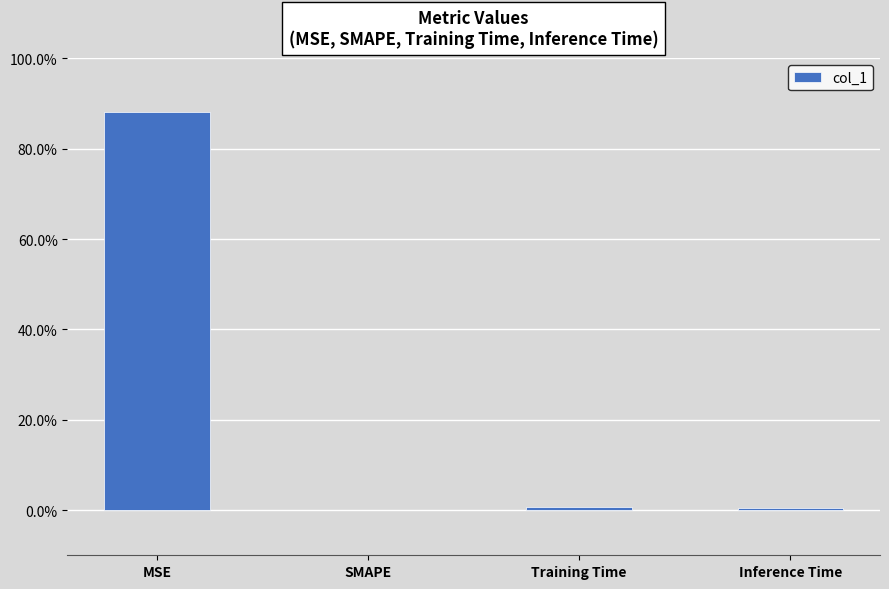

True or false: the data shows 0.0 at Inference Time.

True